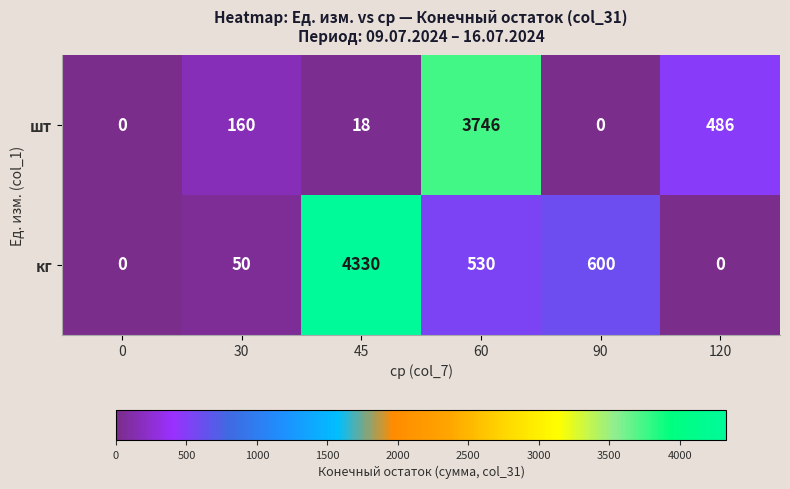

Reading left to right, what are all the values shown in this chart?

шт: 0	160	18	3746	0	486
кг: 0	50	4330	530	600	0